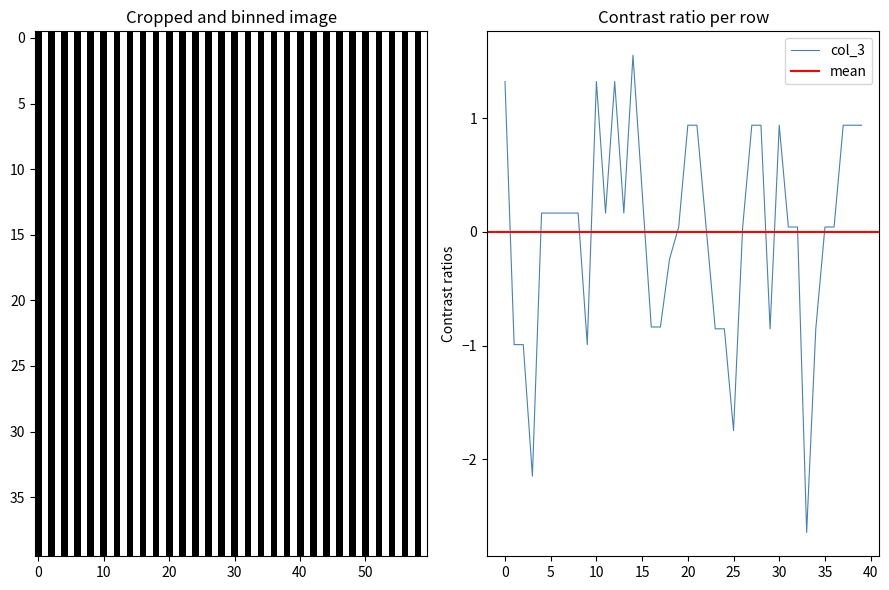

How many points are lower than both their immediate neighbors (excluding endpoints)?

7